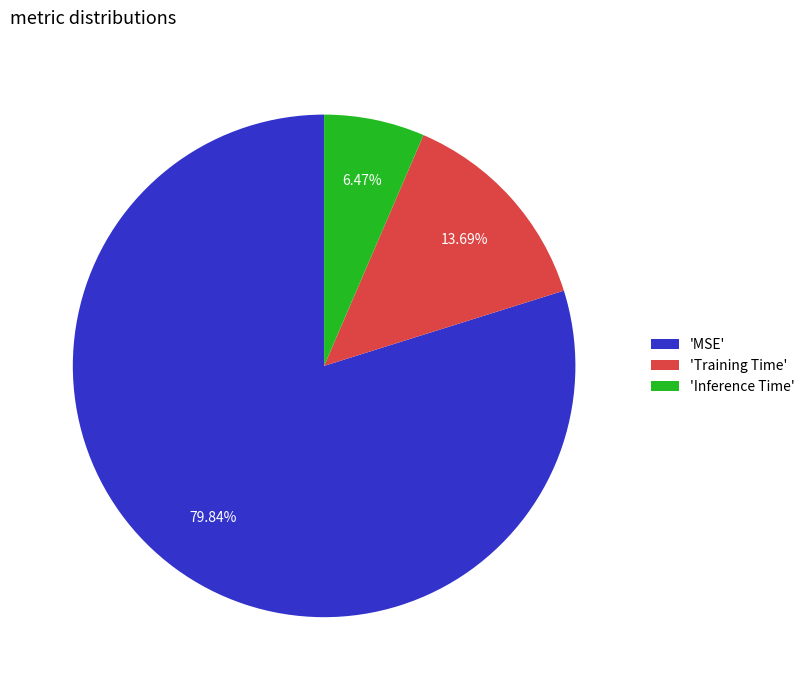

Is the sum of 'Training Time' and 'MSE' greater than half?

Yes